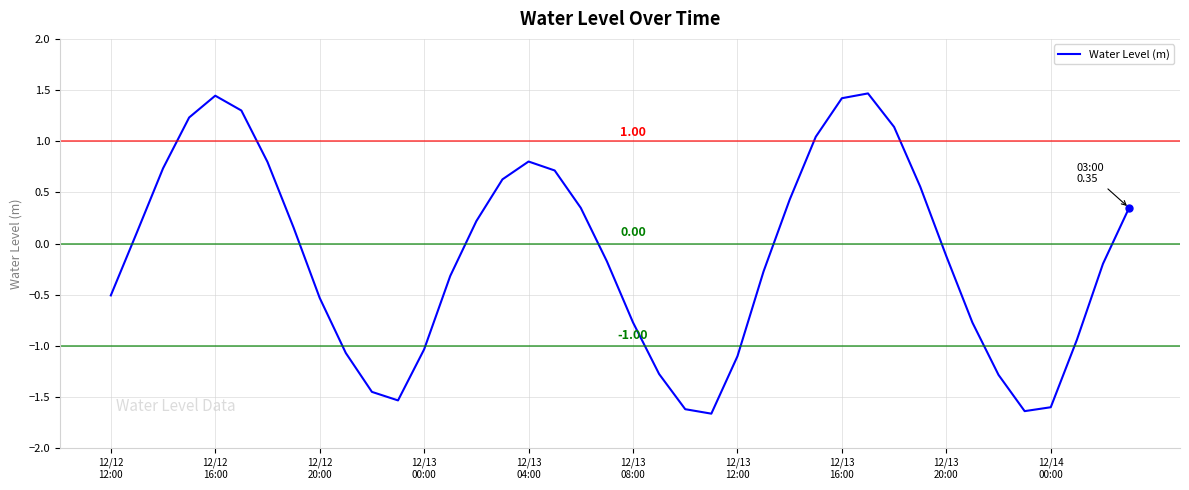

What is the minimum value shown in the chart?

-1.7